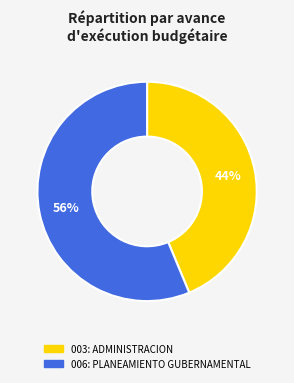

Do 003: ADMINISTRACION and 006: PLANEAMIENTO GUBERNAMENTAL together represent more than half of the pie?

Yes